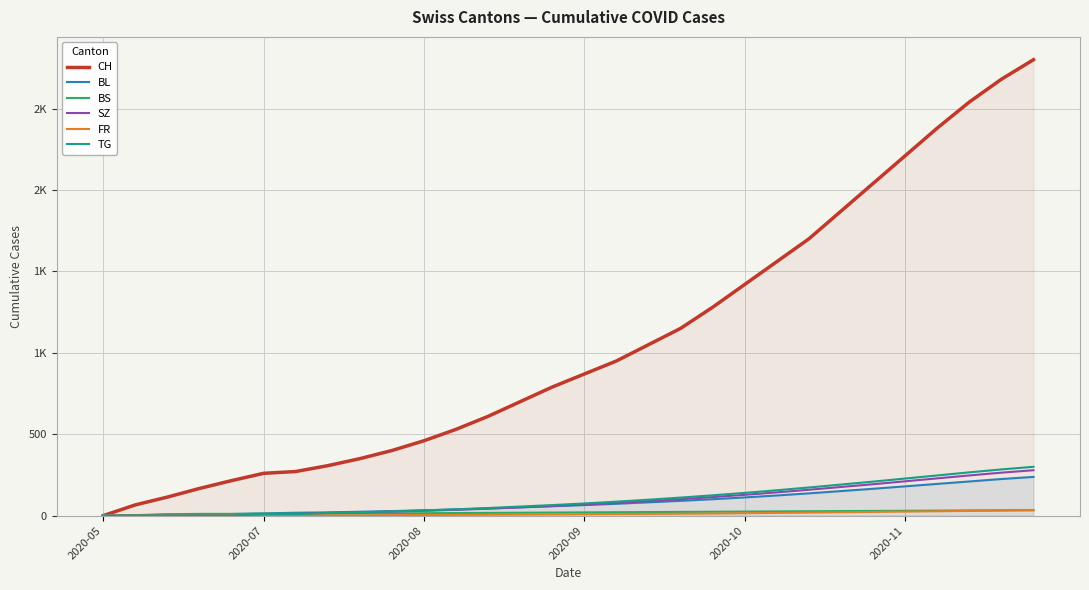

How many categories are shown in the chart?

30